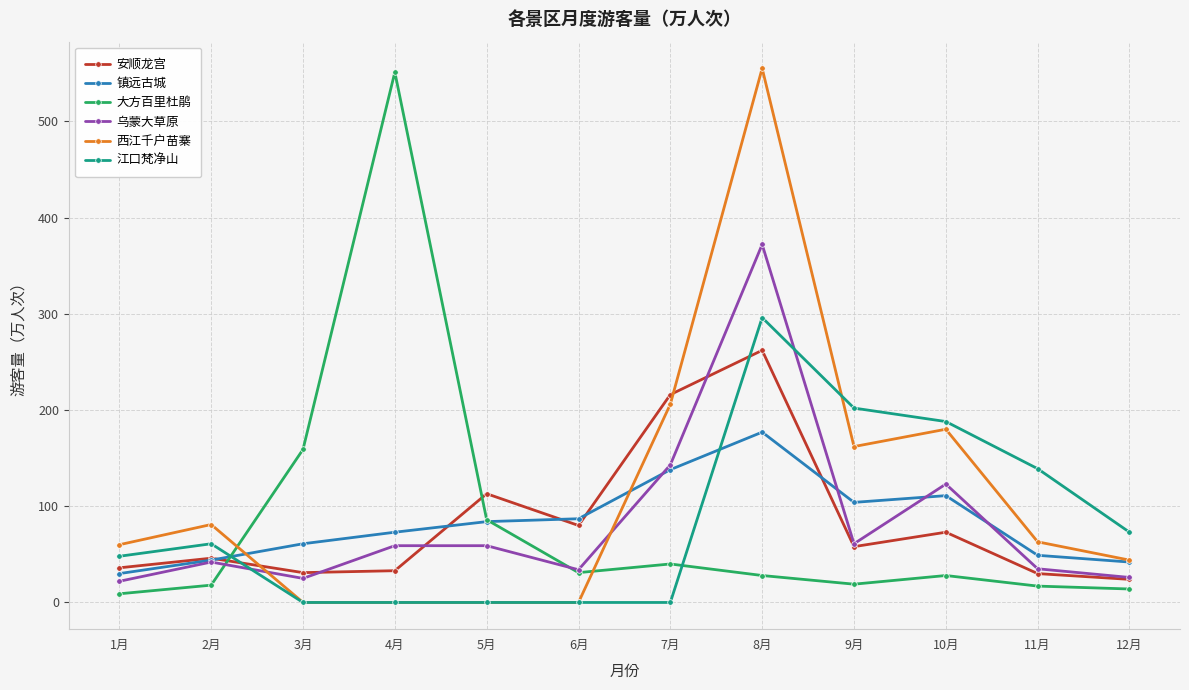

Which series changed the most between 3月 and 6月?

大方百里杜鹃